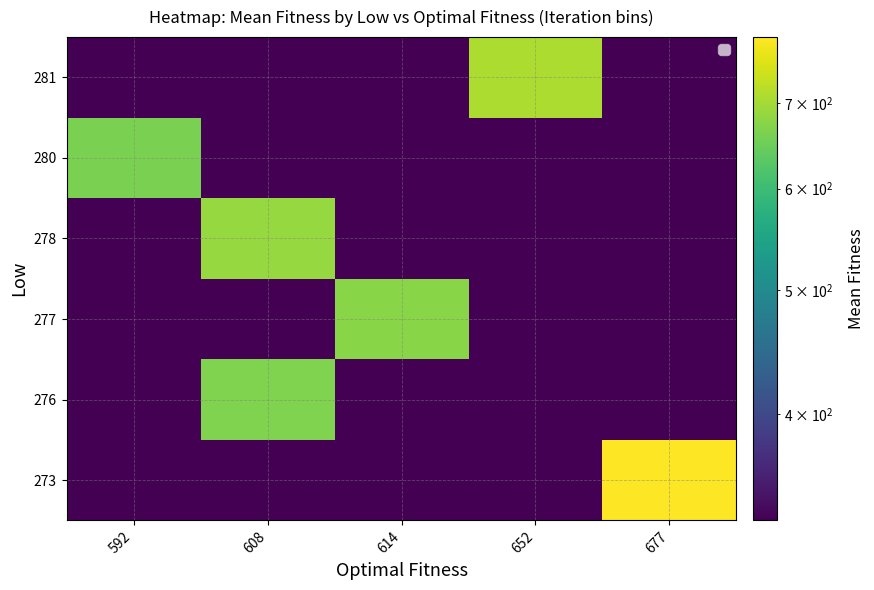

Between 652 and 614, which is larger?

652